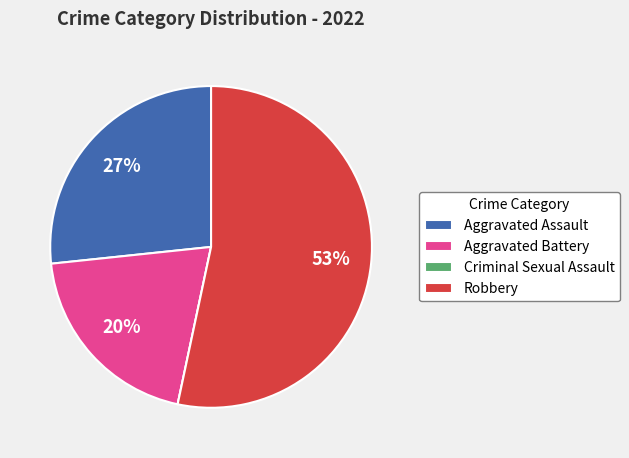

Is the sum of Aggravated Assault and Aggravated Battery greater than half?

No